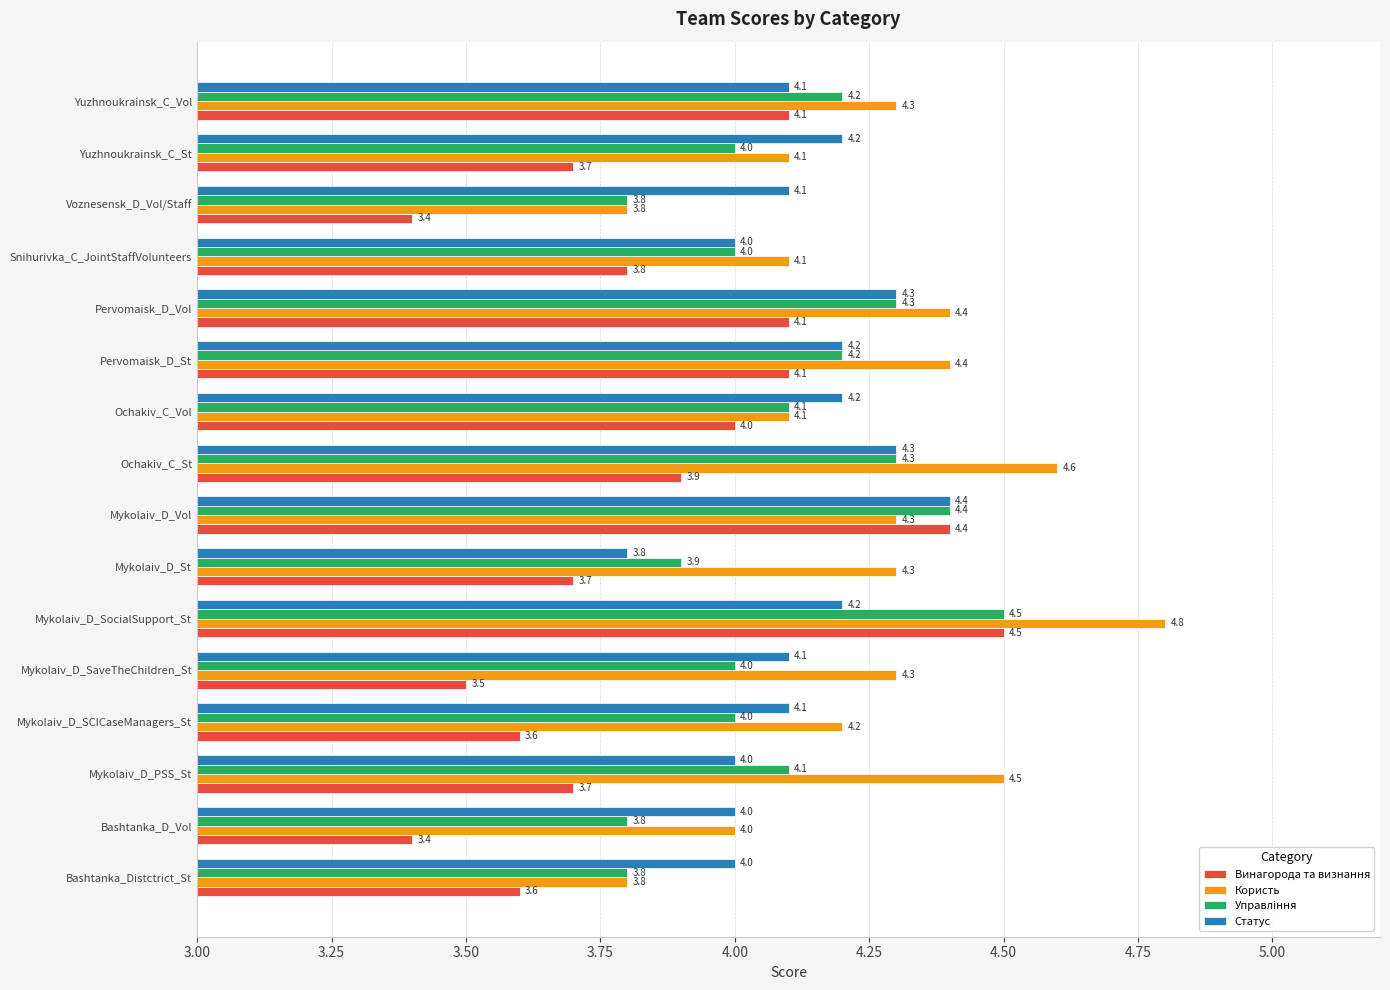

What is the difference between the maximum and minimum values in the Винагорода та визнання series?

1.1